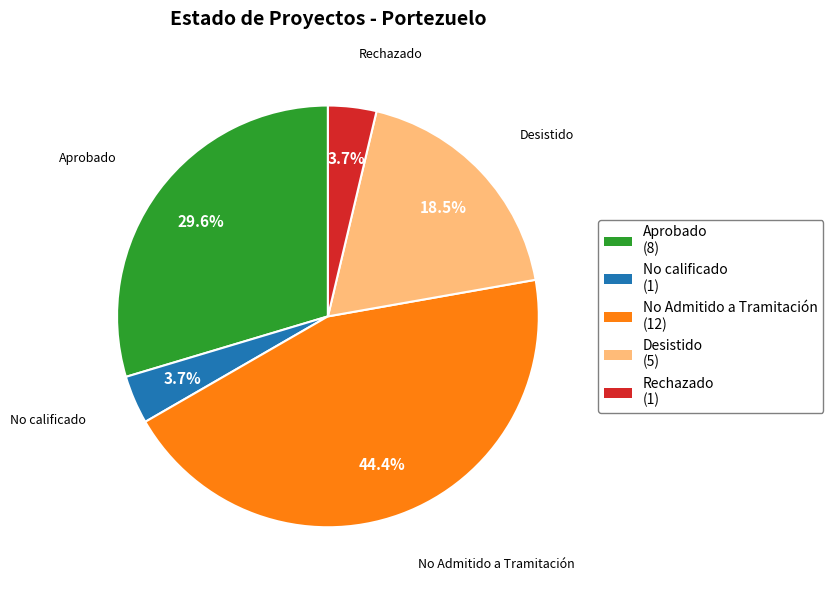

To the nearest percent, what percentage of the pie is No Admitido a Tramitación?

44%